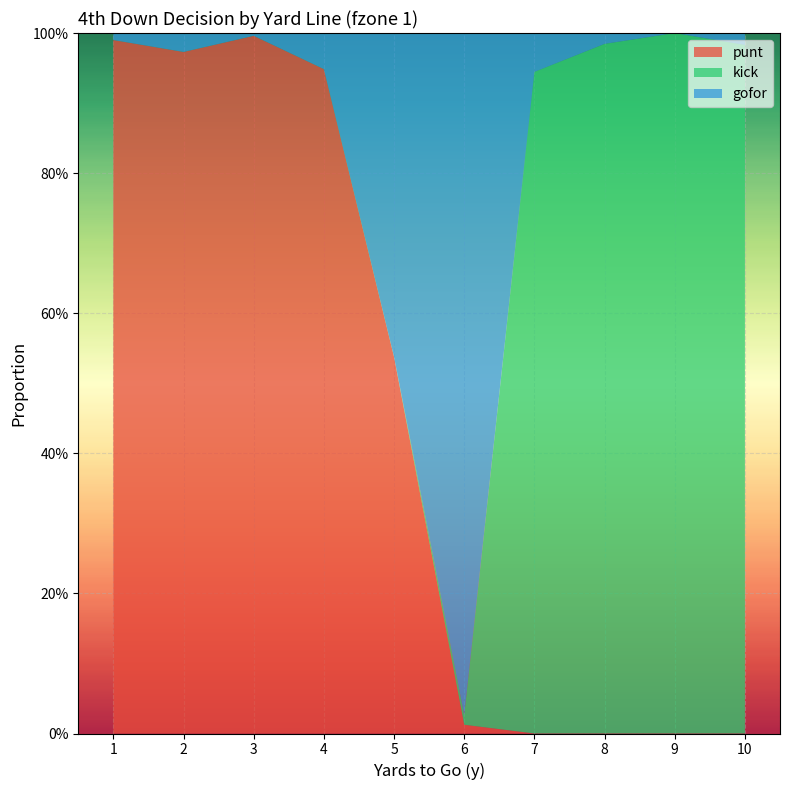

Reading left to right, what are all the values shown in this chart?

punt: 1.0	1.0	1.0	0.9	0.5	0.0	0.0	0.0	0.0	0.0
kick: 0.0	0.0	0.0	0.0	0.0	0.0	0.9	1.0	1.0	1.0
gofor: 0.0	0.0	0.0	0.1	0.5	1.0	0.1	0.0	0.0	0.0